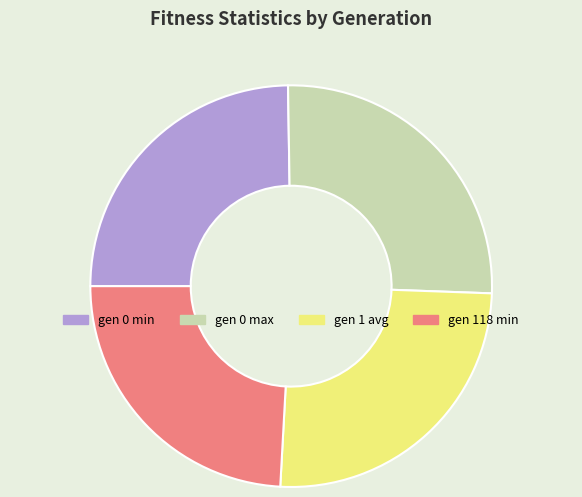

Which category has the smallest portion of the pie?

gen 118 min